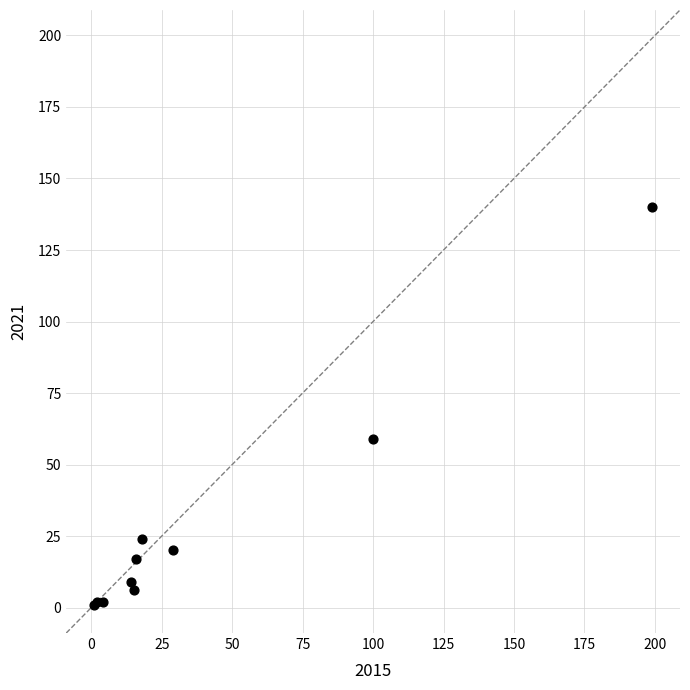

What Y value in the scatter plot is closest to 70?

59